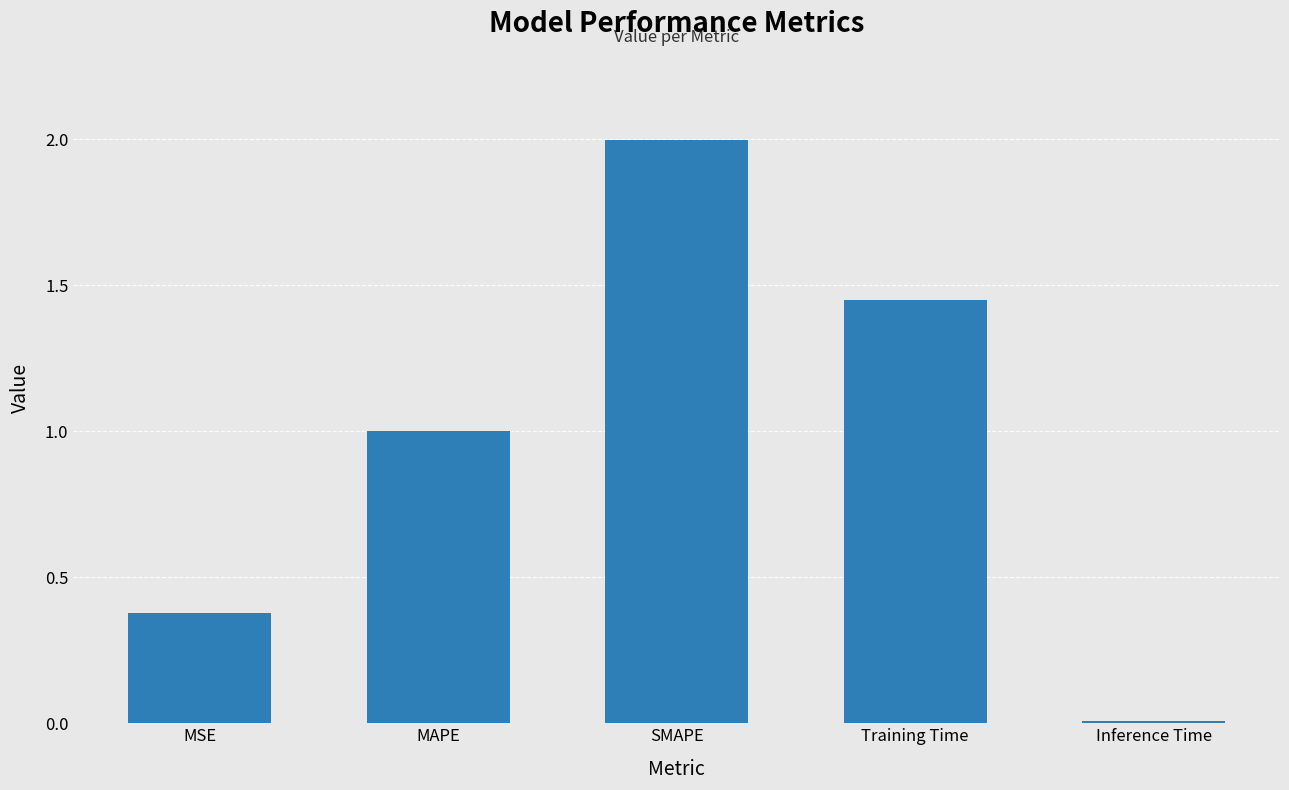

What is the label of the 1st bar from the left?

MSE